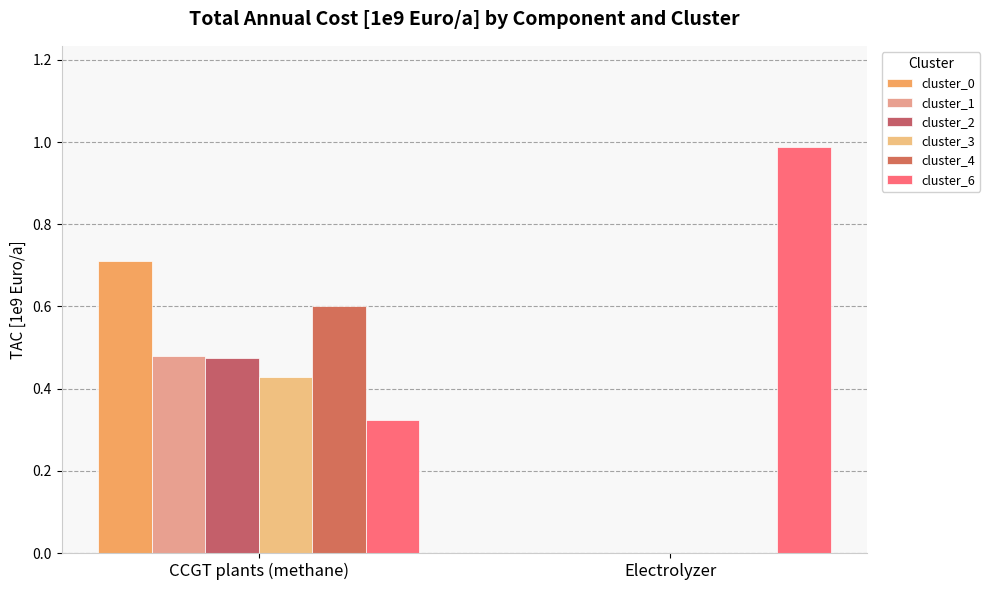

What is the sum of all cluster_4 values?

0.6